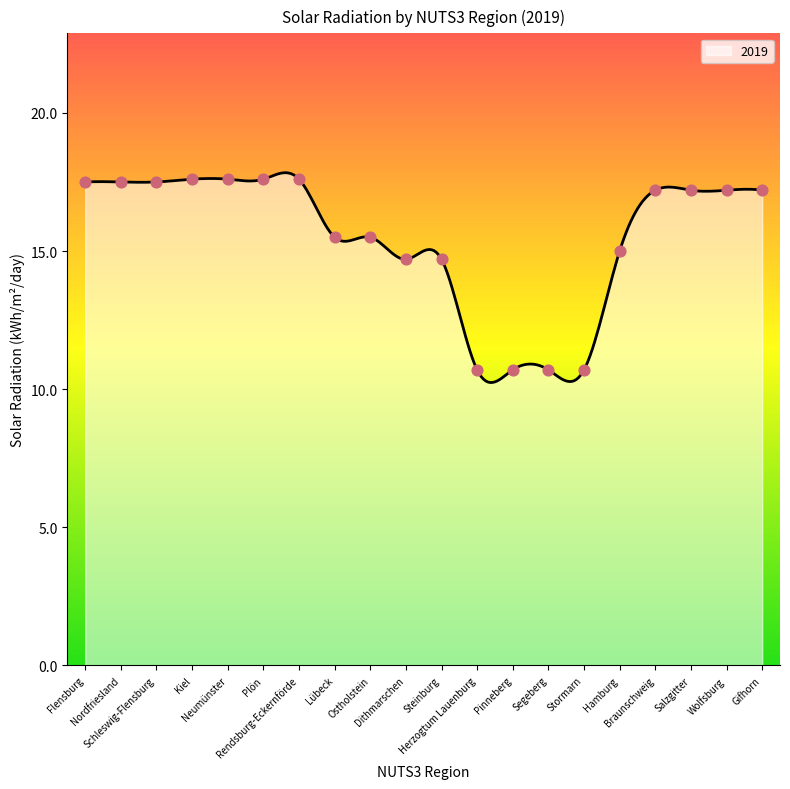

Approximately how many times larger is the value at Rendsburg-Eckernförde compared to Schleswig-Flensburg?

1.0